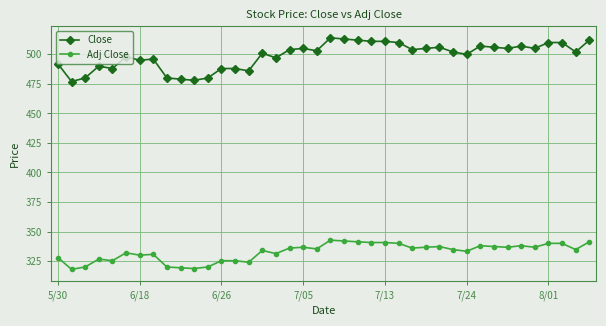

What is the difference between the second highest and minimum values in the Close series?

36.0